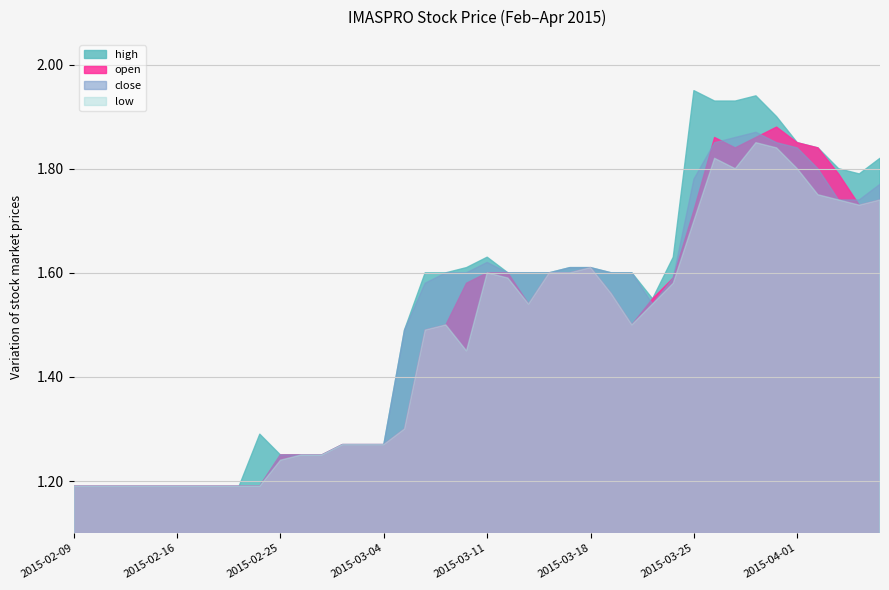

Between 2015-04-07 and 2015-02-10, which is larger?

2015-04-07